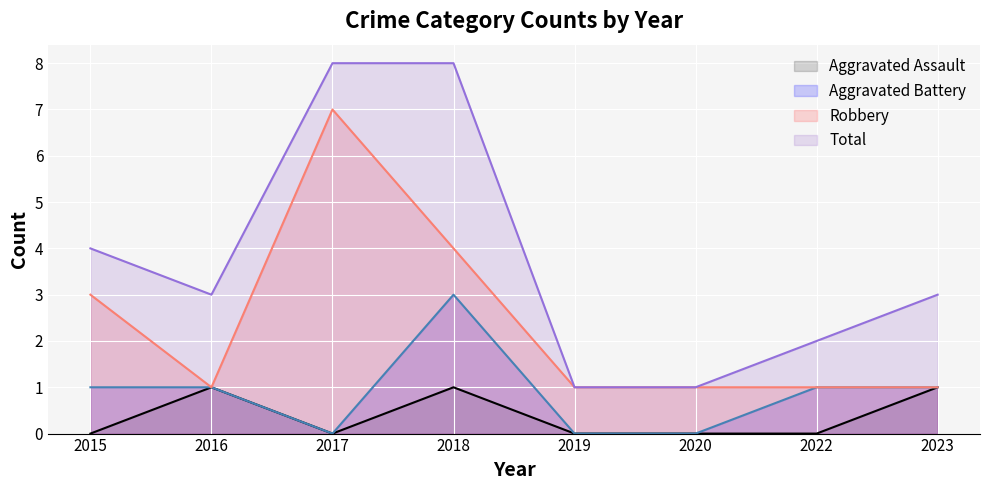

What is the highest value of the Robbery series?

7